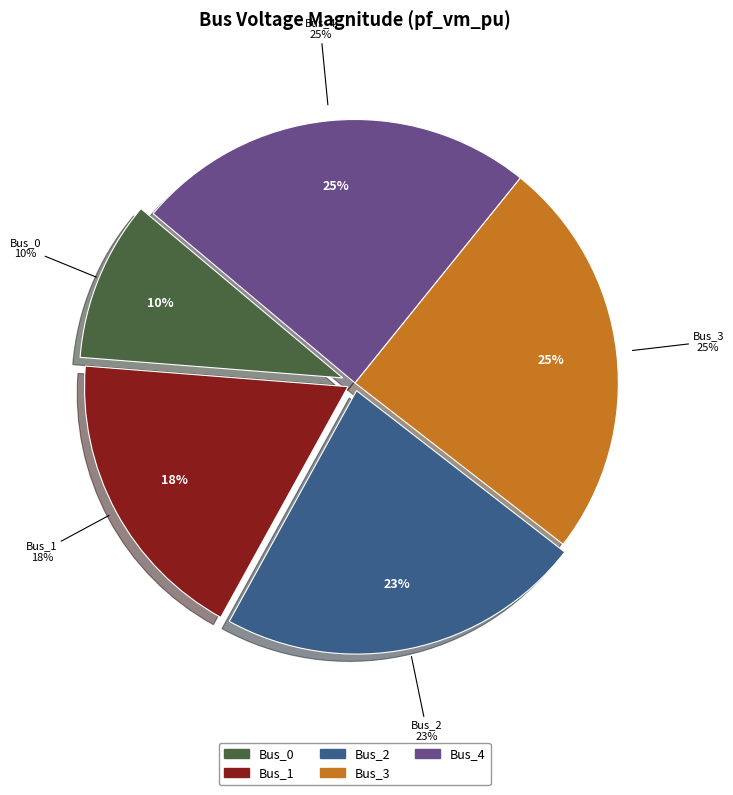

Is it true that Bus_2 is 10% of the pie?

False